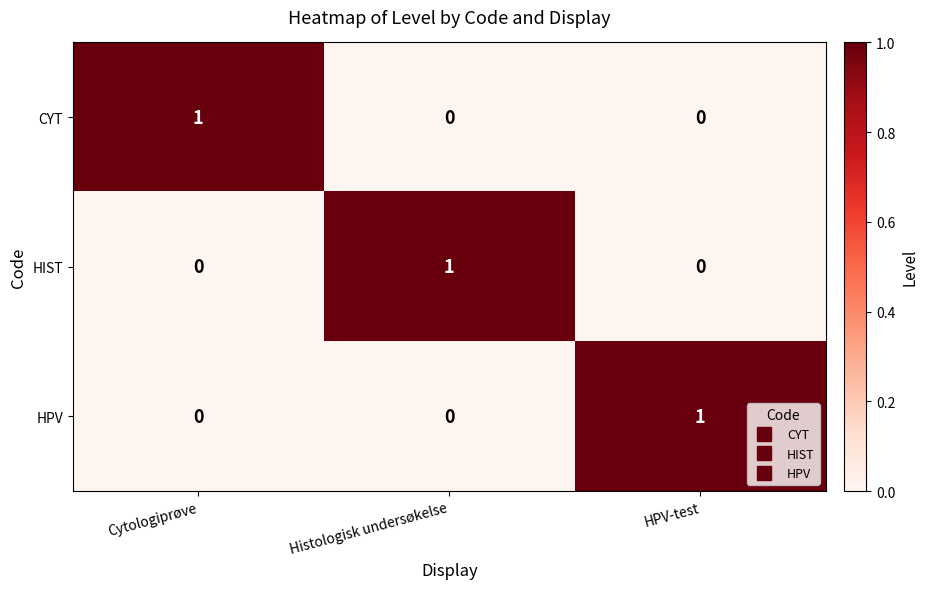

What is the difference between the highest and lowest values at HPV-test?

1